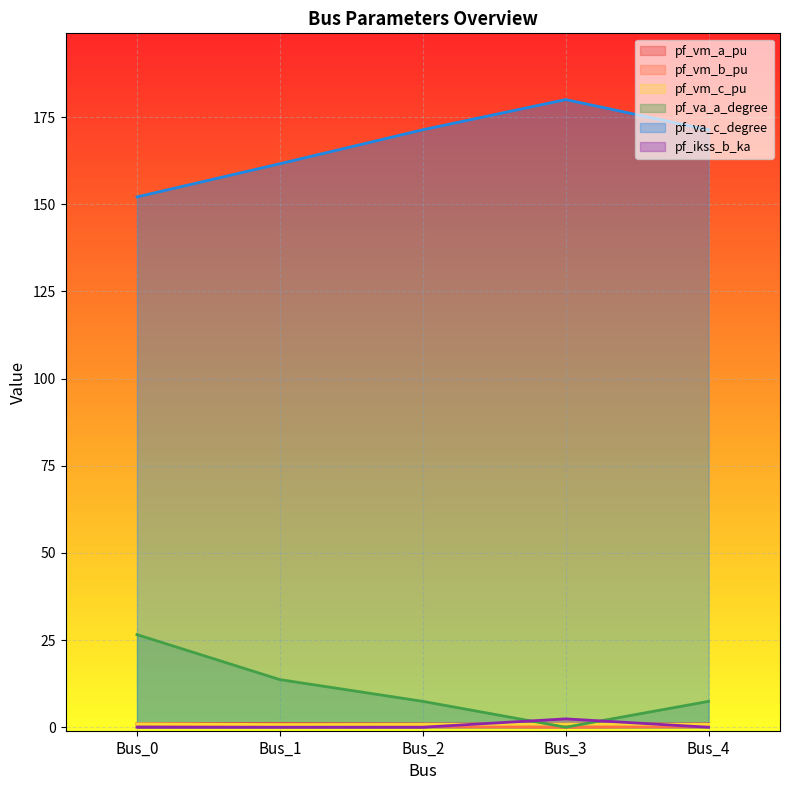

At which category does pf_ikss_b_ka reach its first local peak?

Bus_3